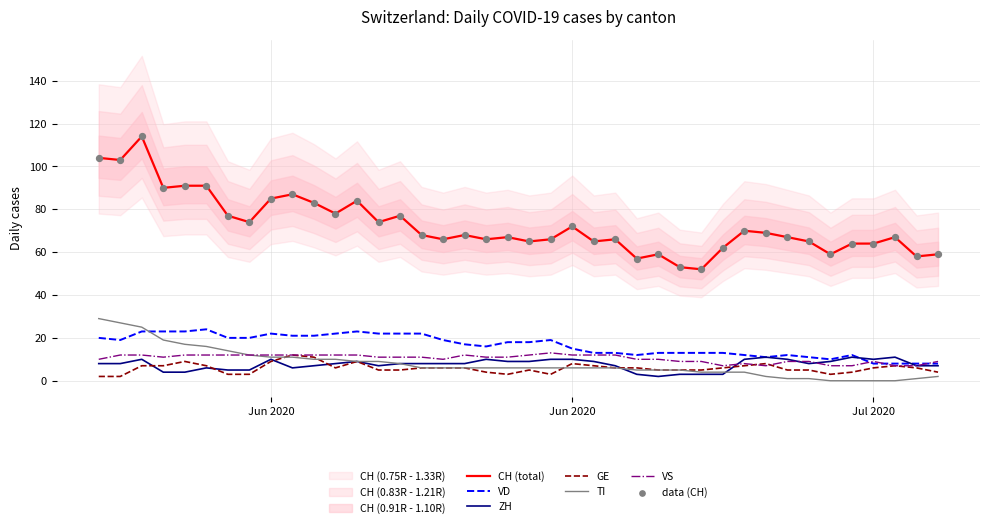

Which series has the largest total across all categories?

CH